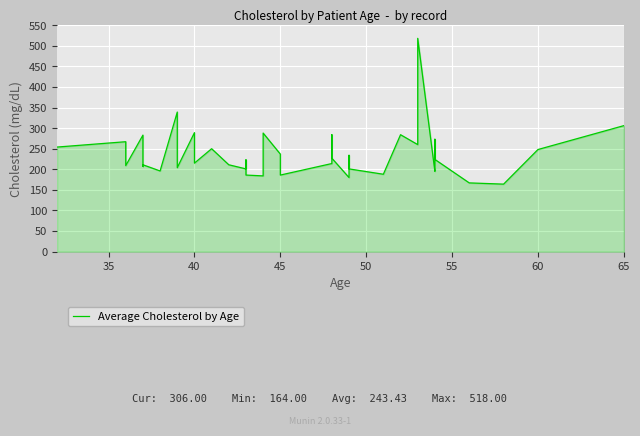

How many series are shown in this chart?

1